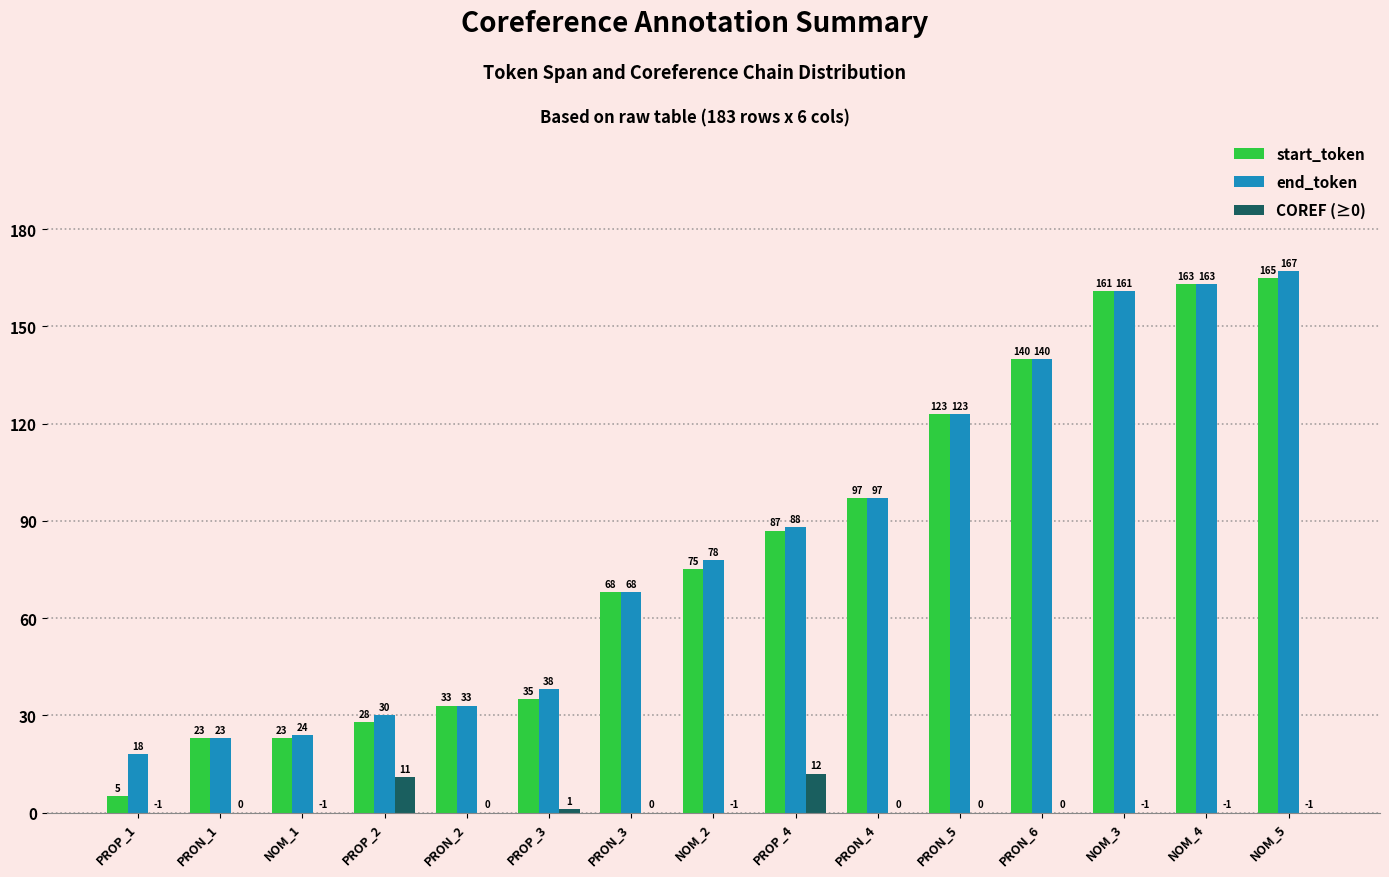

The end_token series shows 42 at NOM_2. True or false?

False